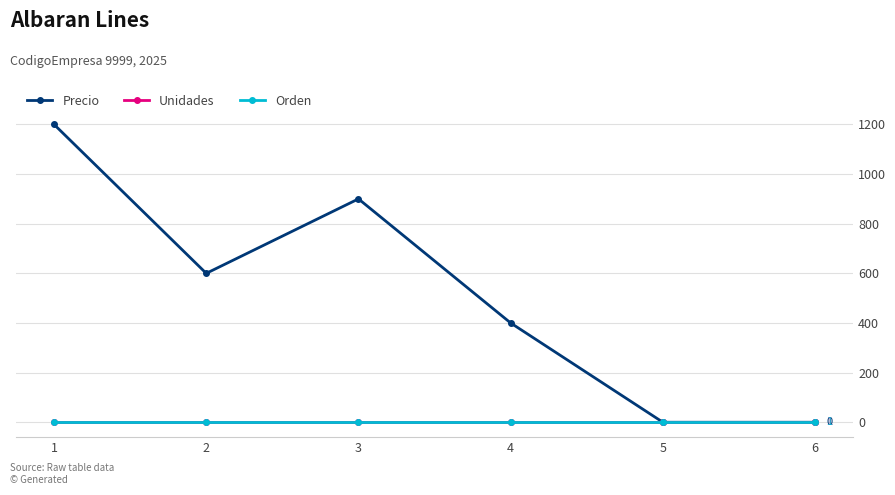

Which label corresponds to the smallest value in the chart?

5